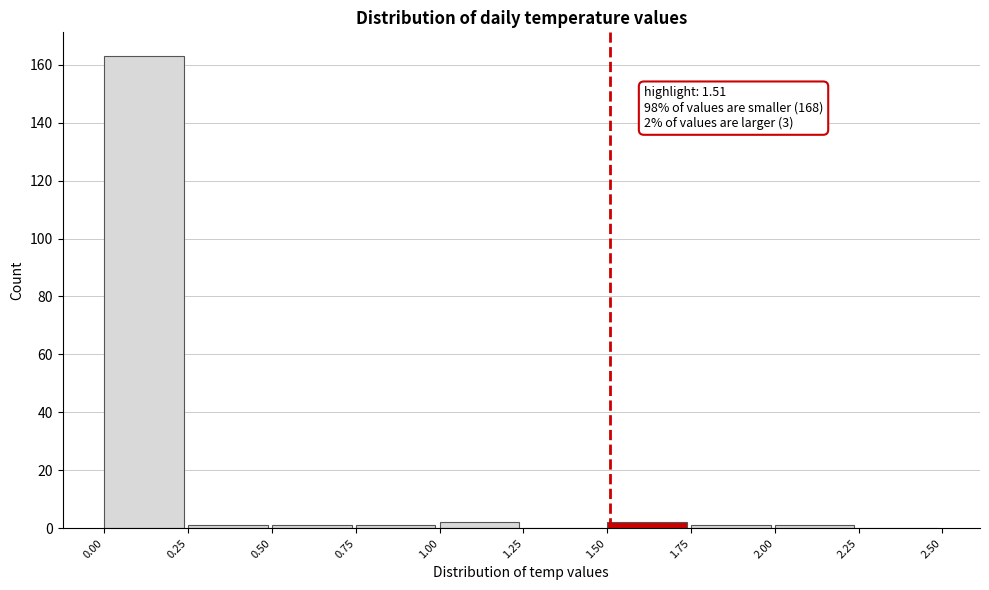

Which range on the x-axis has the tallest bar?

0.00 to 0.25